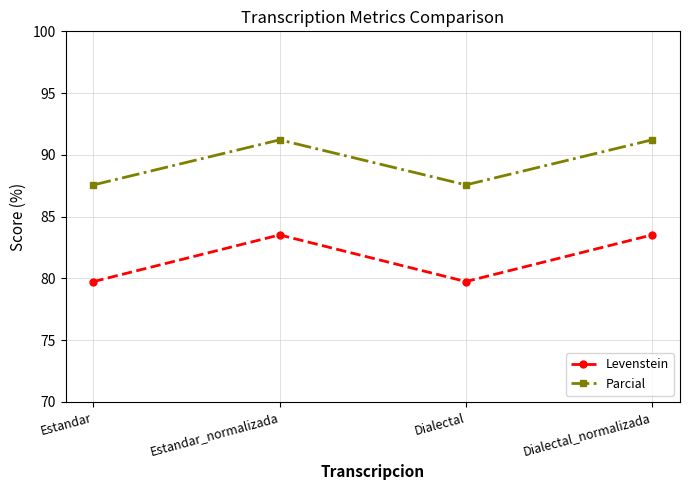

What position from the left is Dialectal_normalizada?

4